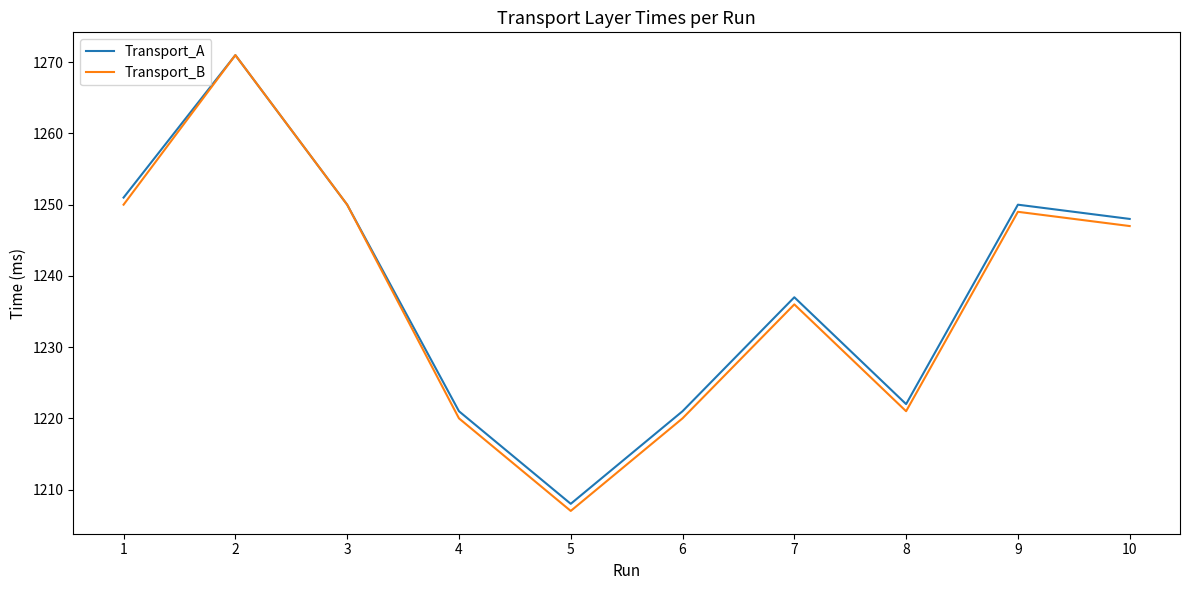

At which category is the sum across all series the highest?

2